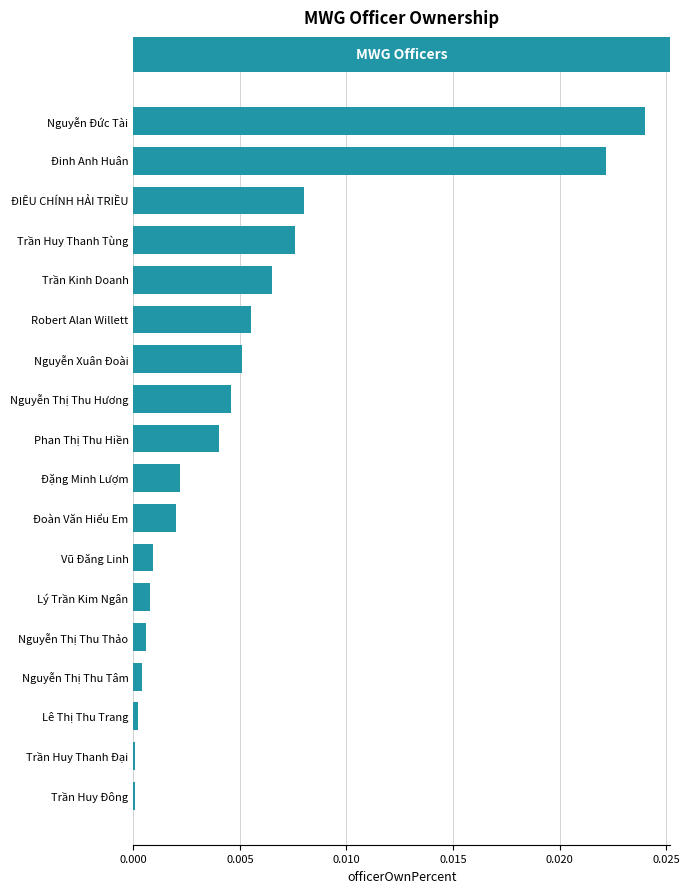

Which has a higher value, Trần Huy Thanh Tùng or Phan Thị Thu Hiền?

Trần Huy Thanh Tùng